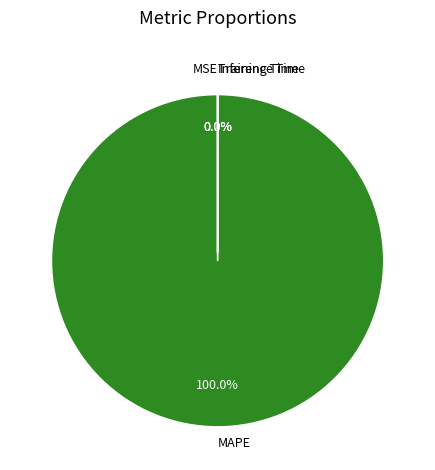

Which category accounts for the majority?

MAPE